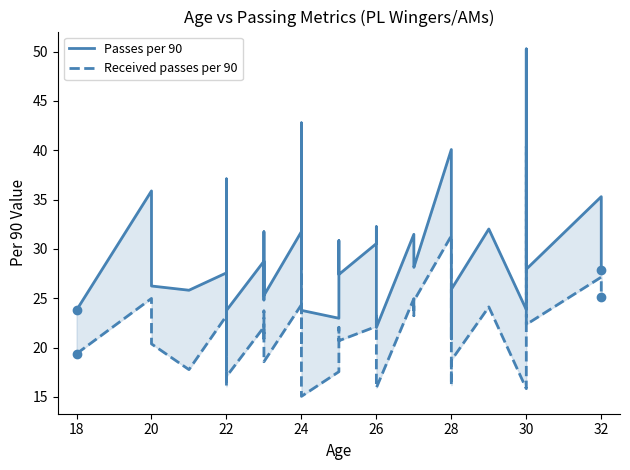

How many data points does each series have?

40